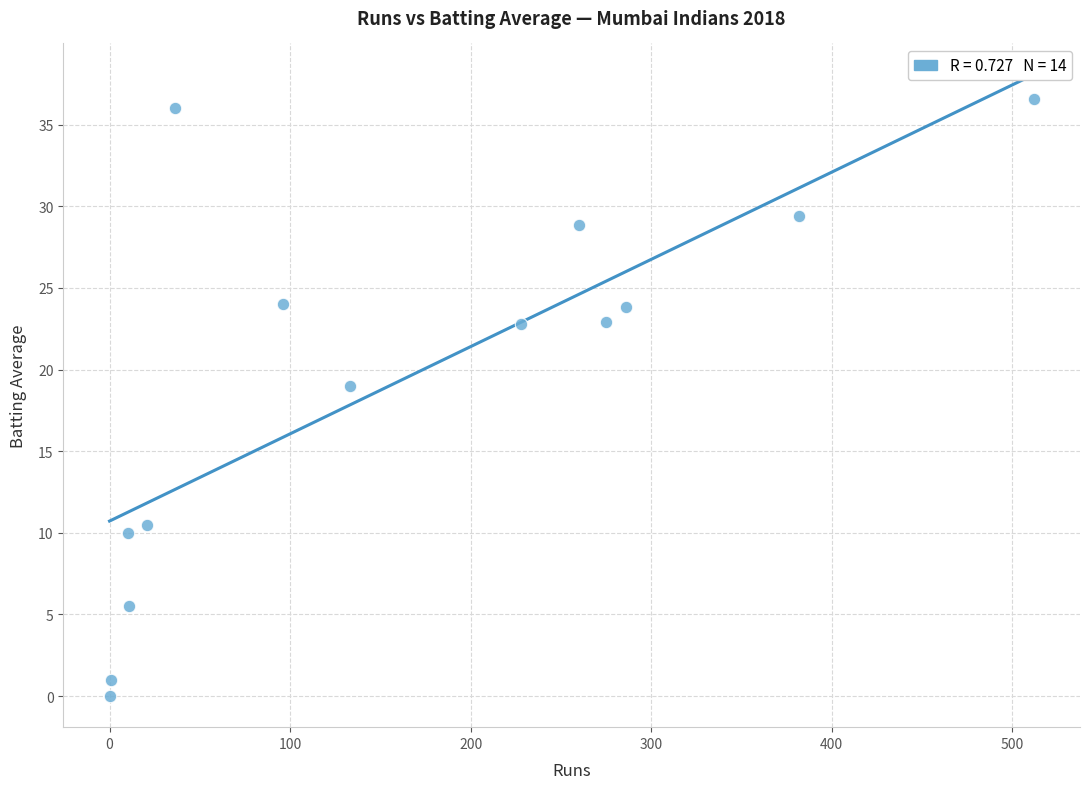

What is the range of Y values (max minus min)?

36.6